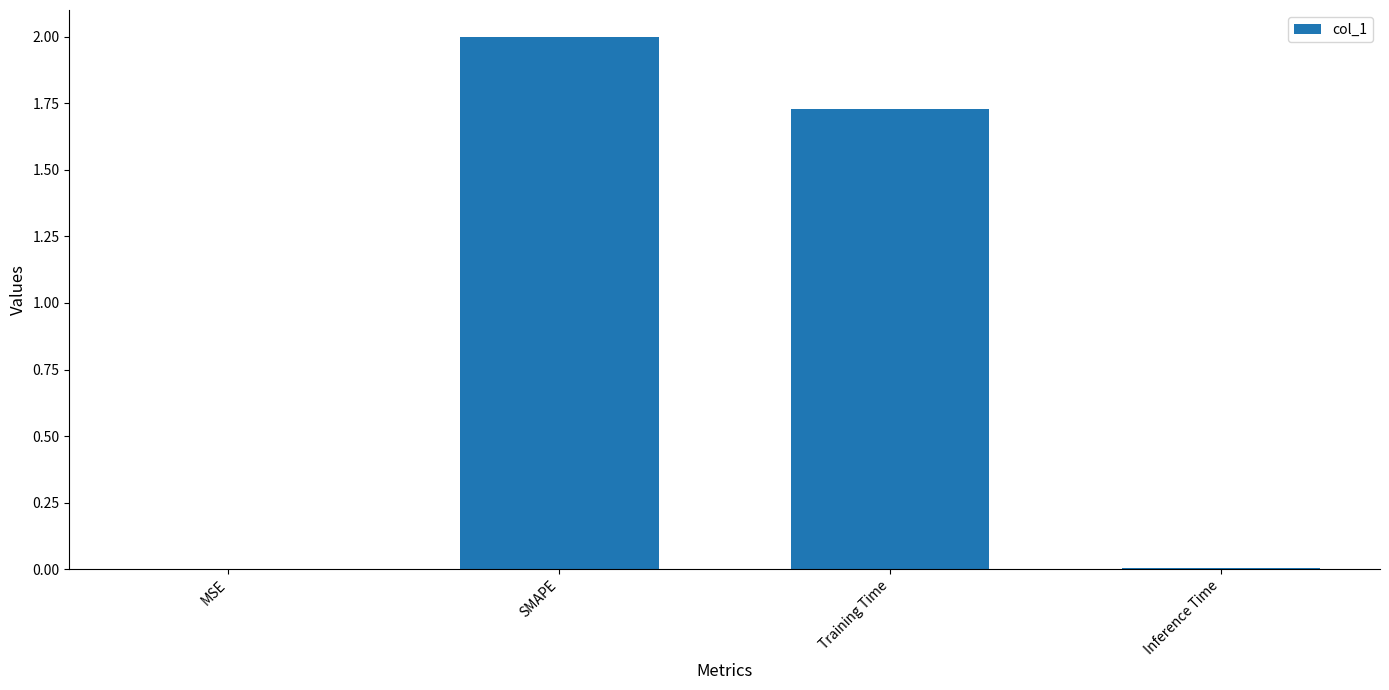

Between SMAPE and Training Time, which is larger?

SMAPE